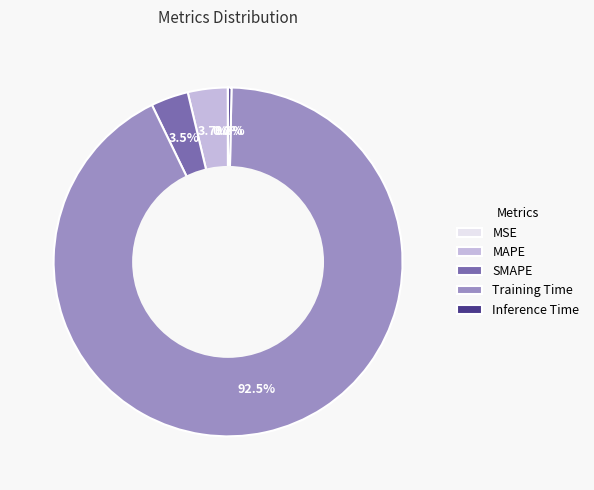

True or false: Inference Time accounts for 0% of the total.

True